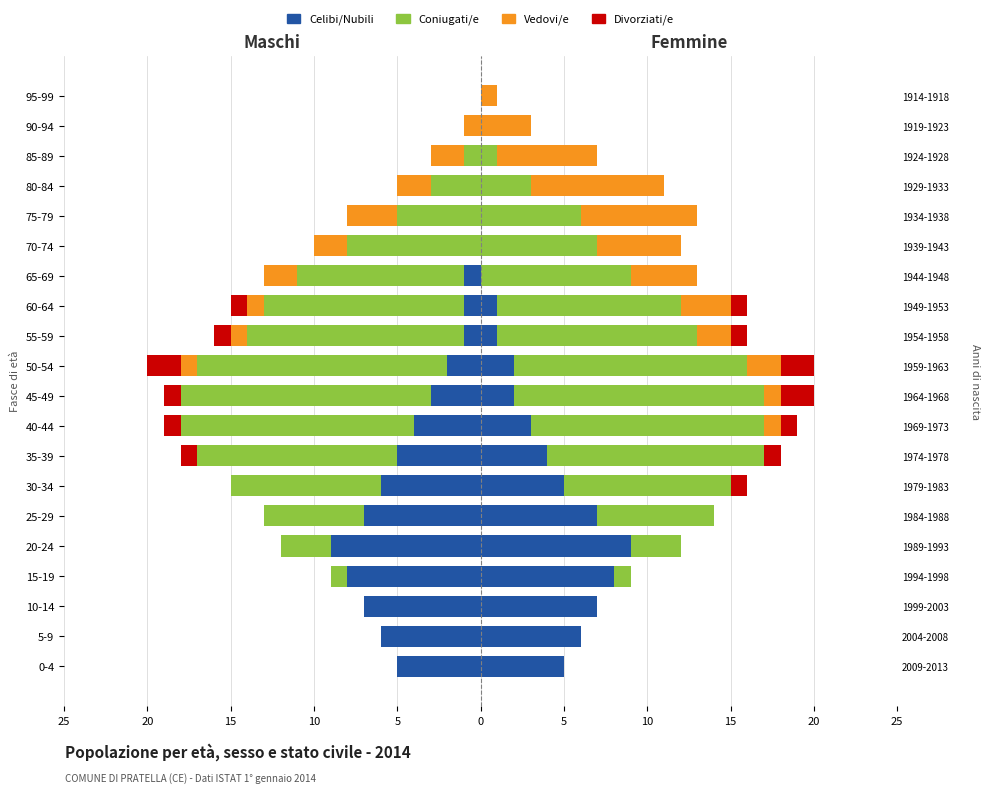

How many categories are shown in the chart?

20